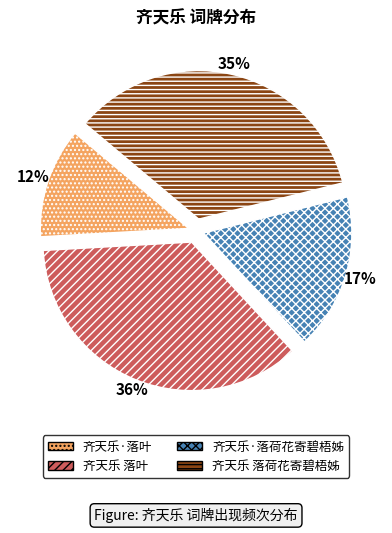

What is the ratio of the value at 齐天乐·落叶 to the value at 齐天乐 落荷花寄碧梧姊?

0.3